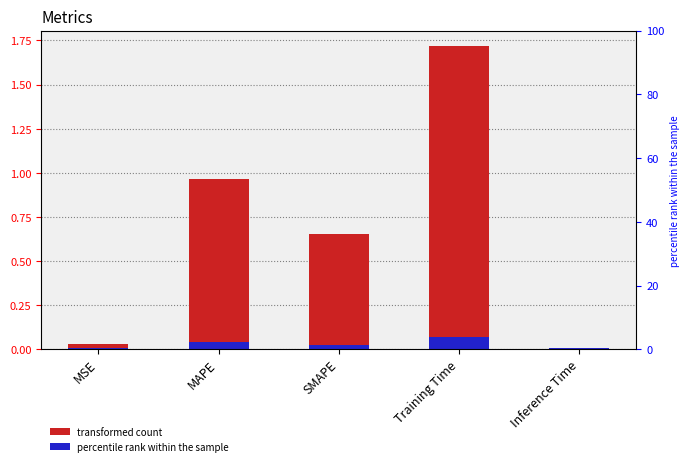

What is the sum of the values at SMAPE and MSE?

0.7